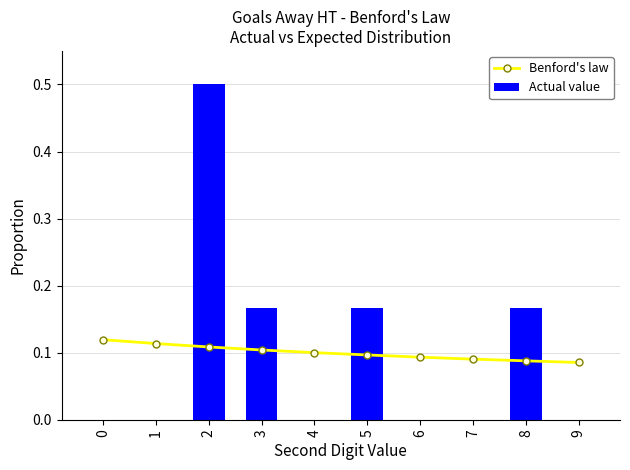

How many Benford's law values are between 0 and 1?

10